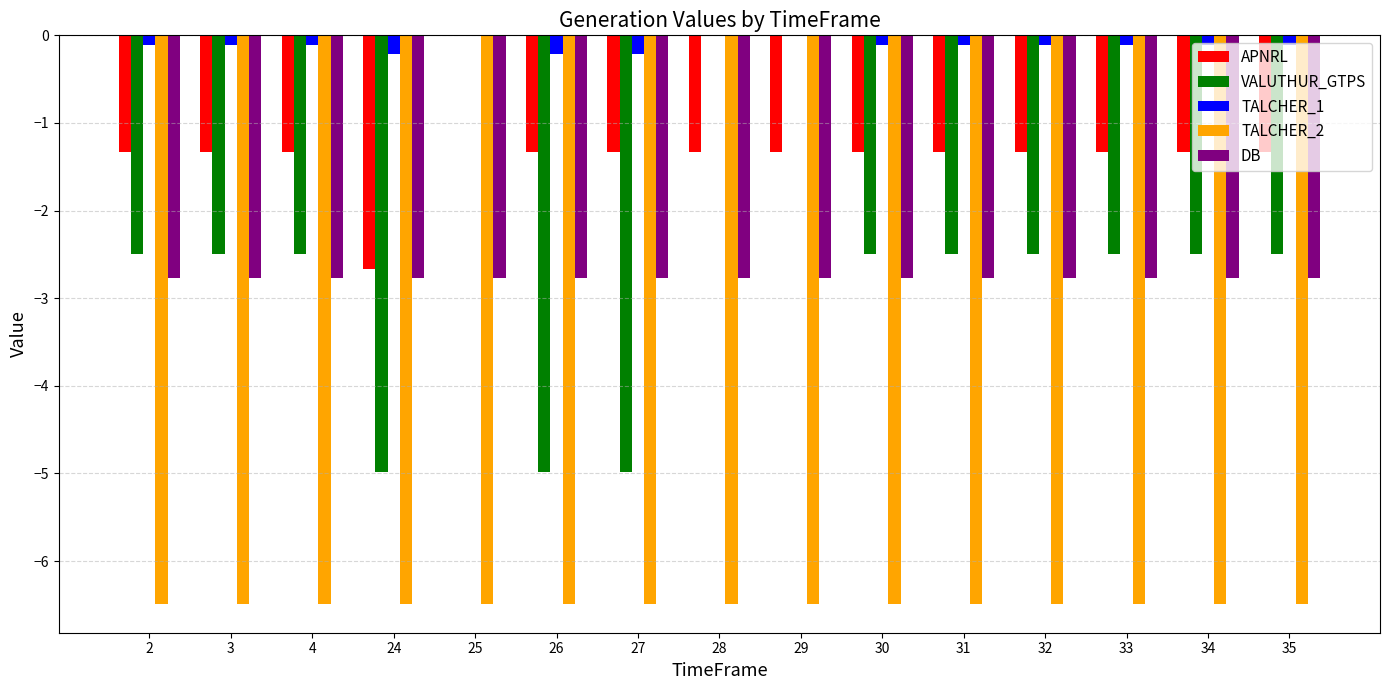

What is the spread (max minus min) of values at 28?

6.5